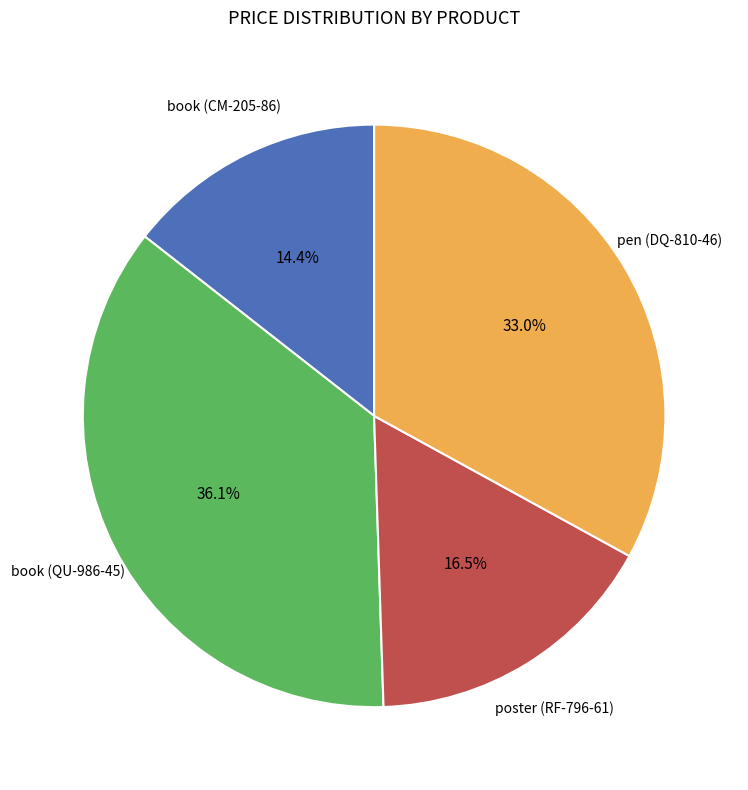

To the nearest percent, what is the average slice percentage?

25%